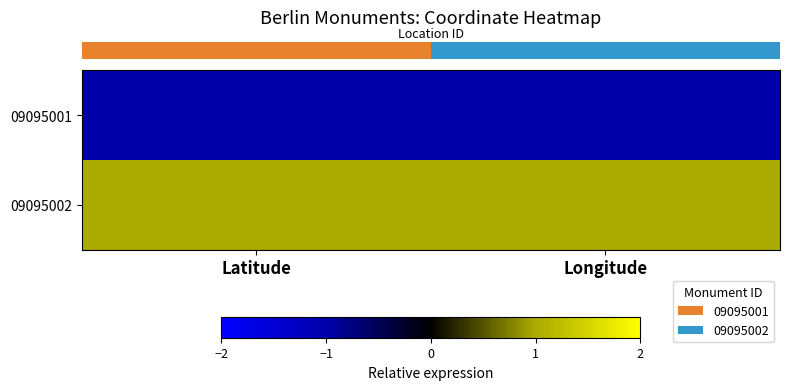

Reading right to left, transcribe all the data shown in this chart.

row_0: Longitude=-1.0	Latitude=-1.0
row_1: Longitude=1.0	Latitude=1.0